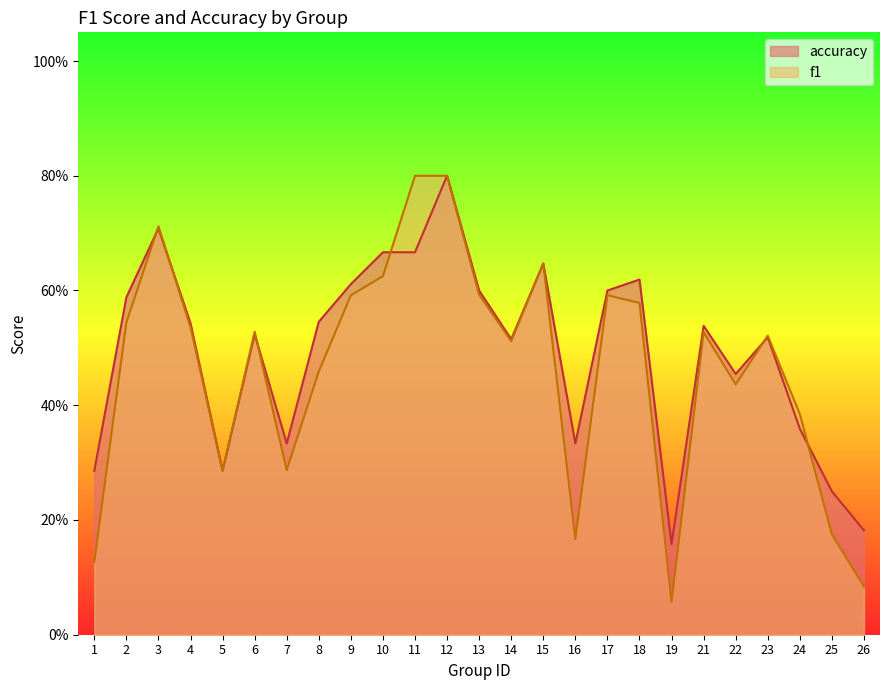

Between 15 and 3, which is larger?

3